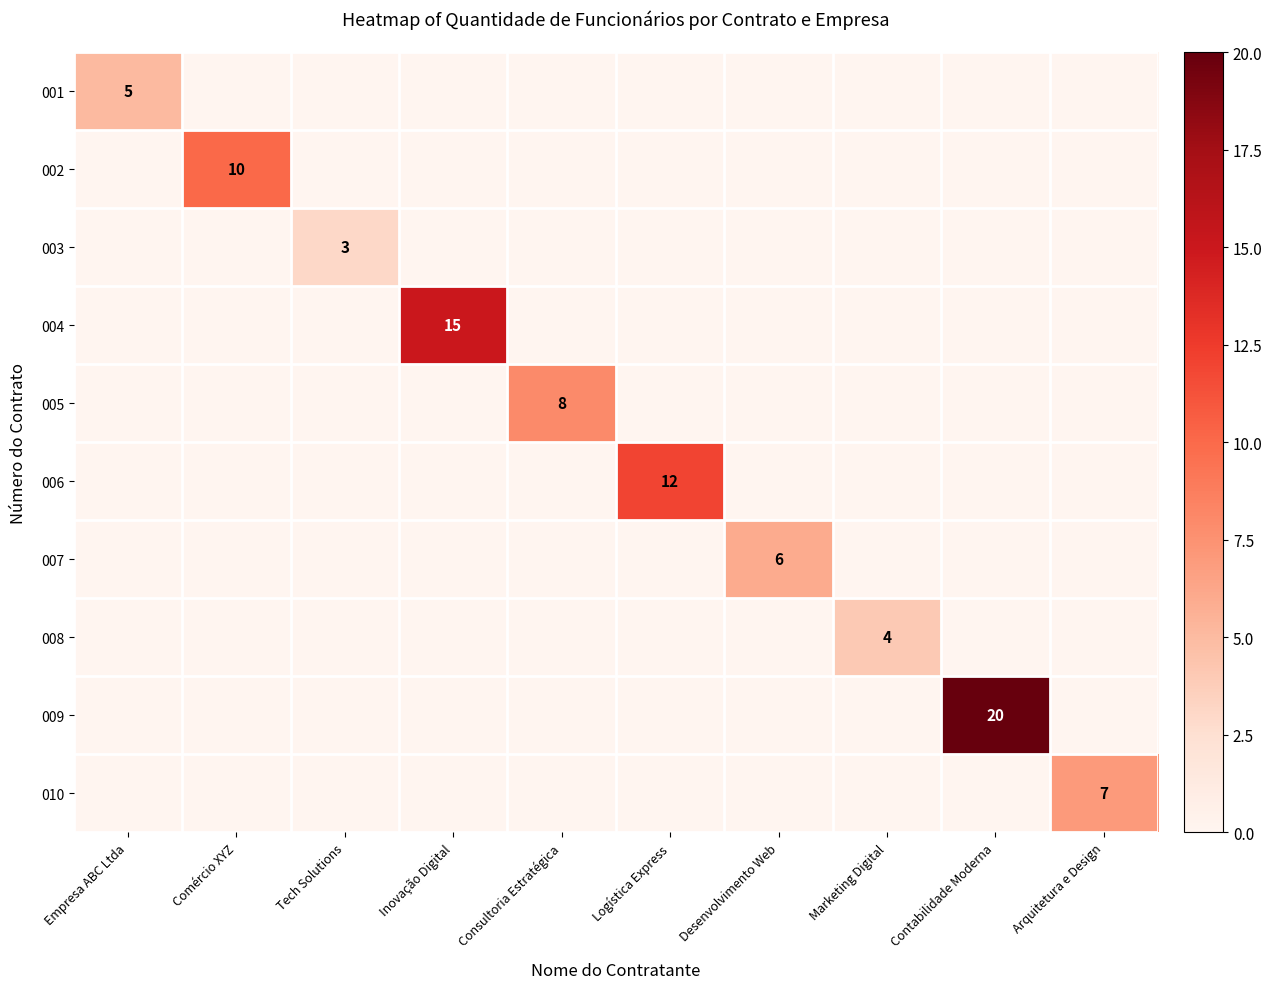

Which series has the largest total across all categories?

009